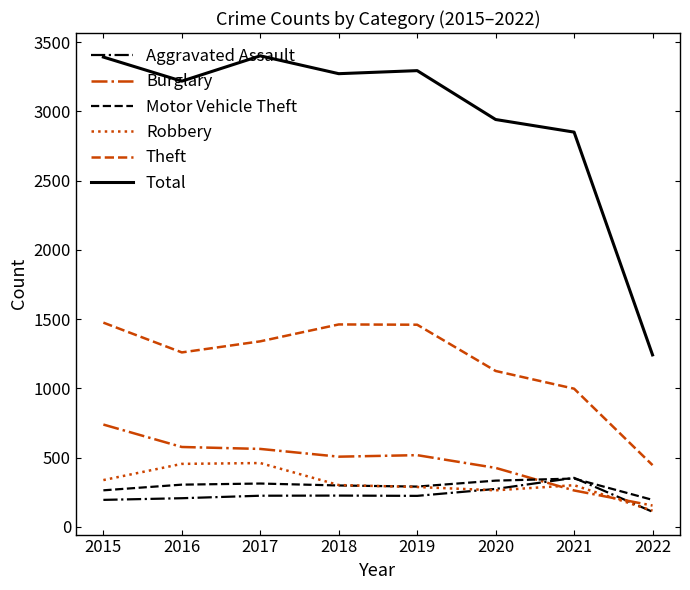

What is the difference between the highest and lowest values at 2016?

3012